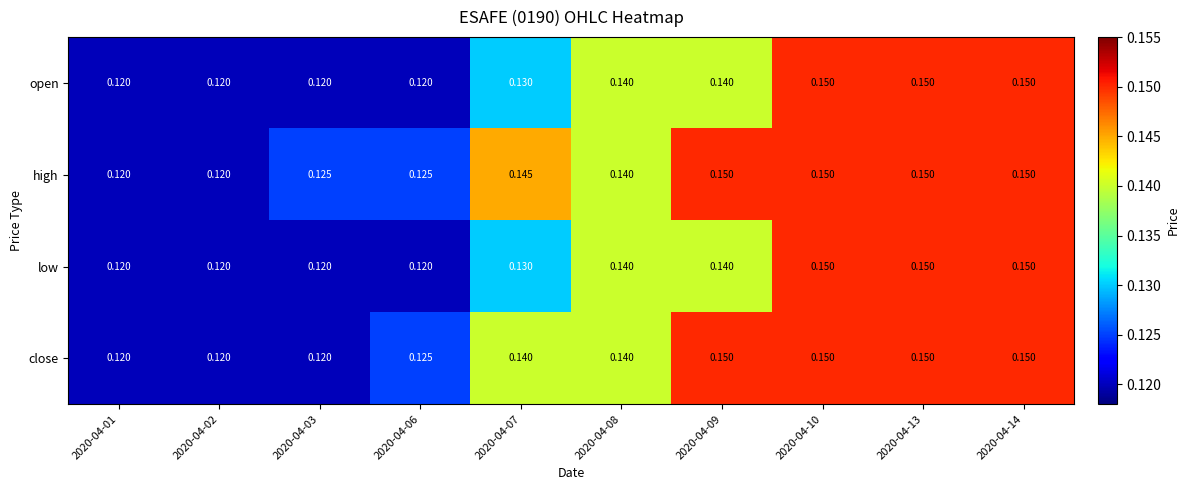

Between 2020-04-02 and 2020-04-07, which series saw the biggest shift?

high